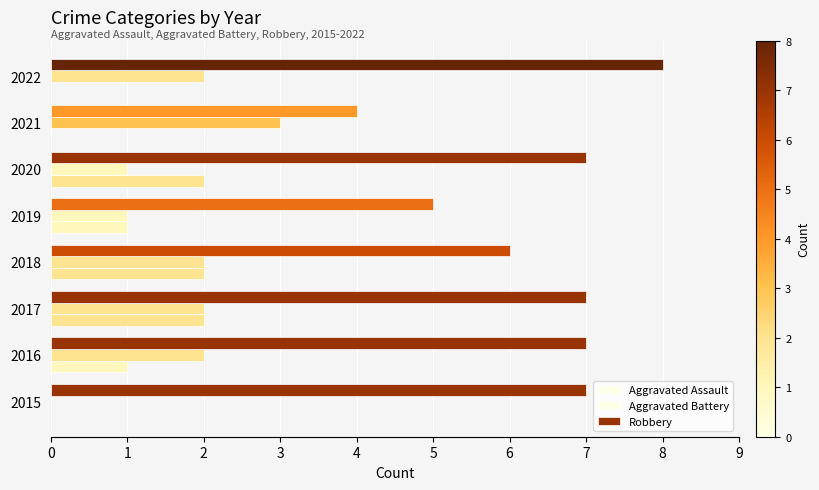

What is the difference between the second highest and minimum values in the Aggravated Assault series?

2